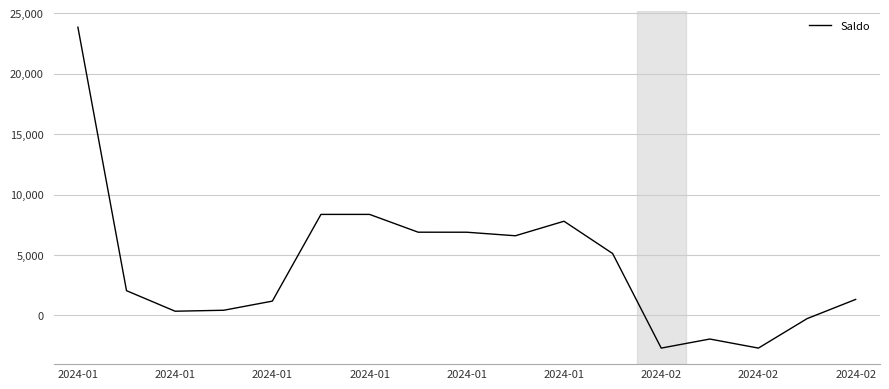

What is the difference between the maximum and minimum values?

26550.6